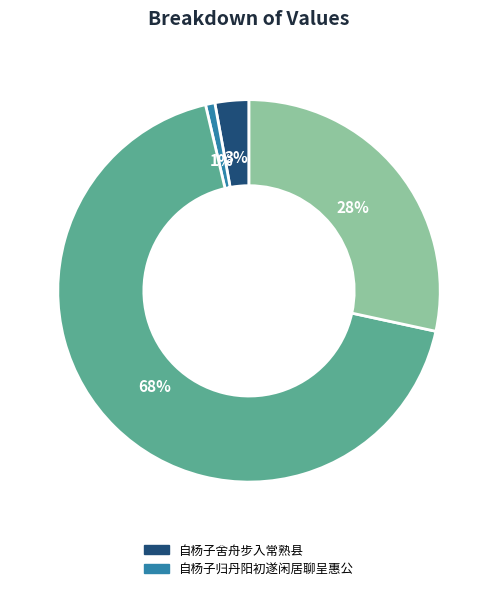

To the nearest percent, what is the average slice percentage?

25%